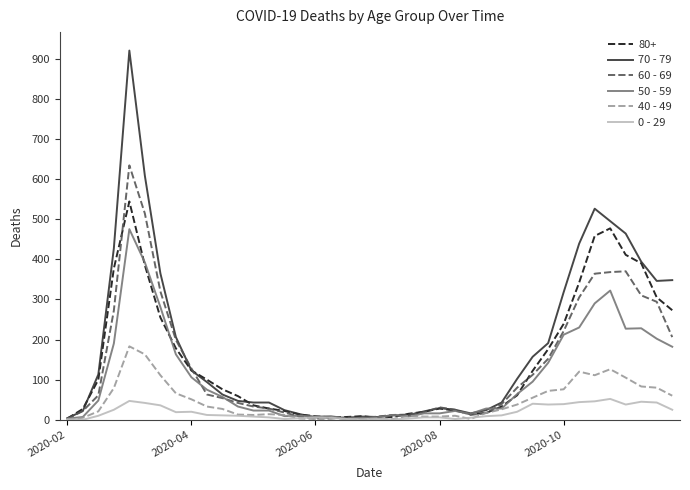

List the series in order of their peak value, lowest first.

0 - 29, 40 - 49, 50 - 59, 80+, 60 - 69, 70 - 79